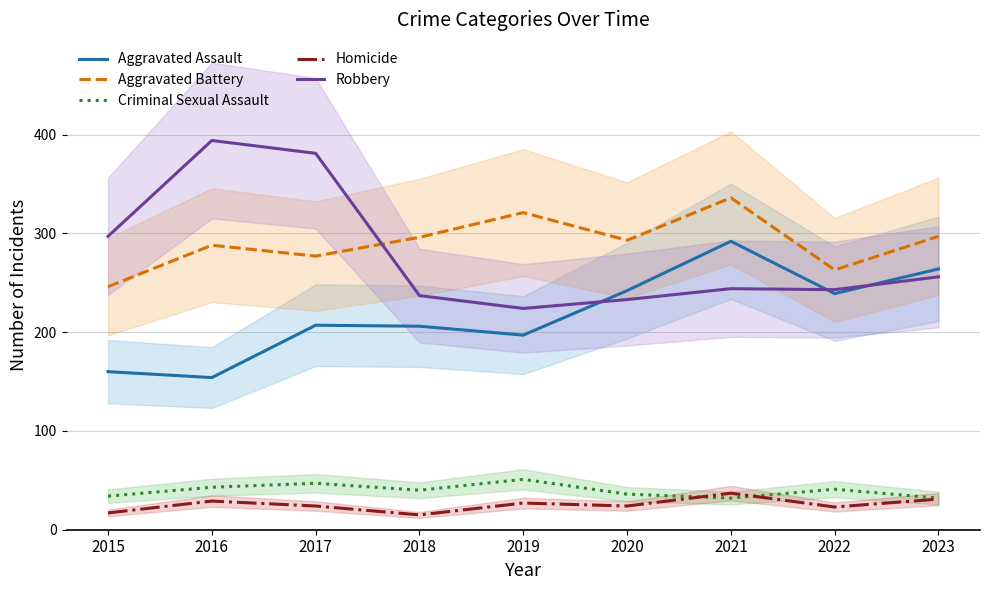

Where is the first local maximum for Homicide?

2016